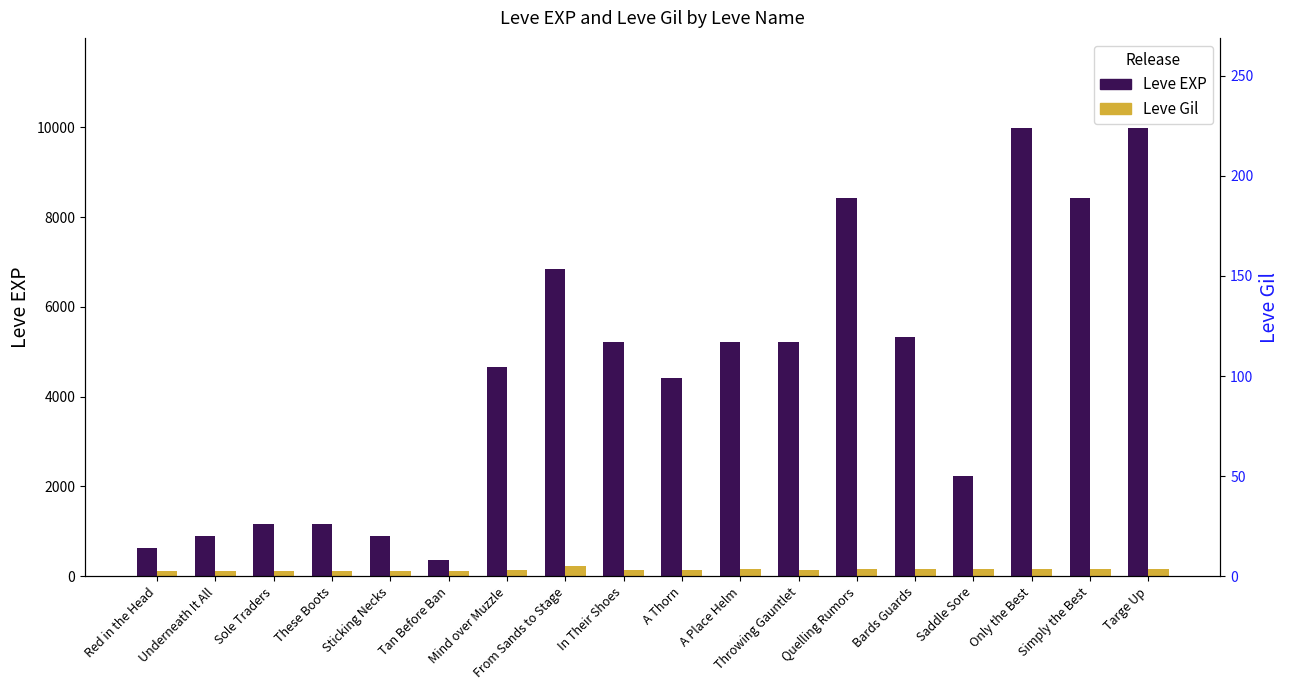

Where is Leve EXP nearest to the value 5180?

In Their Shoes